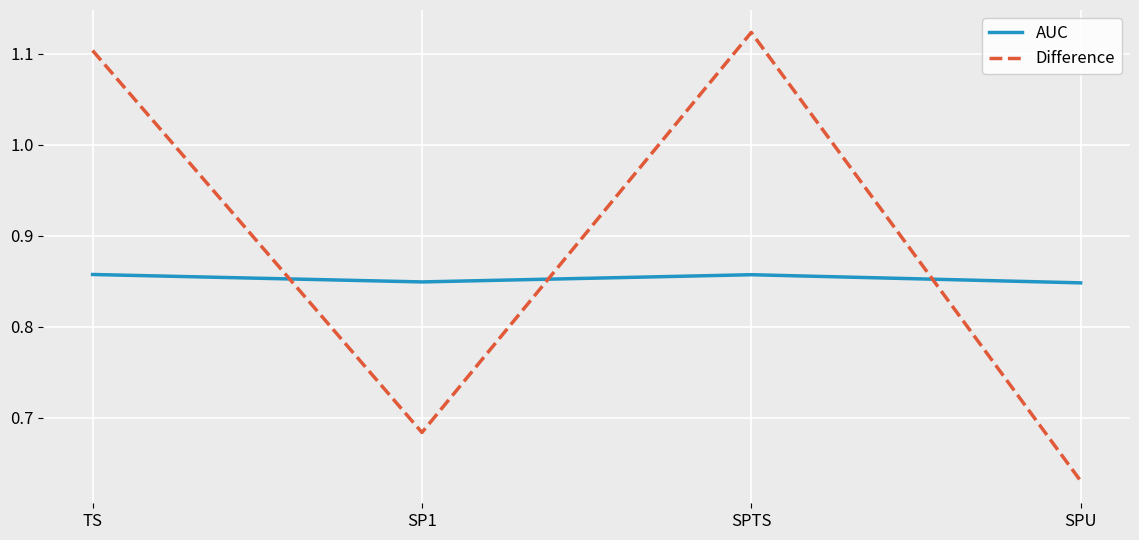

The value of Difference at SP1 is 1.2. True or false?

False